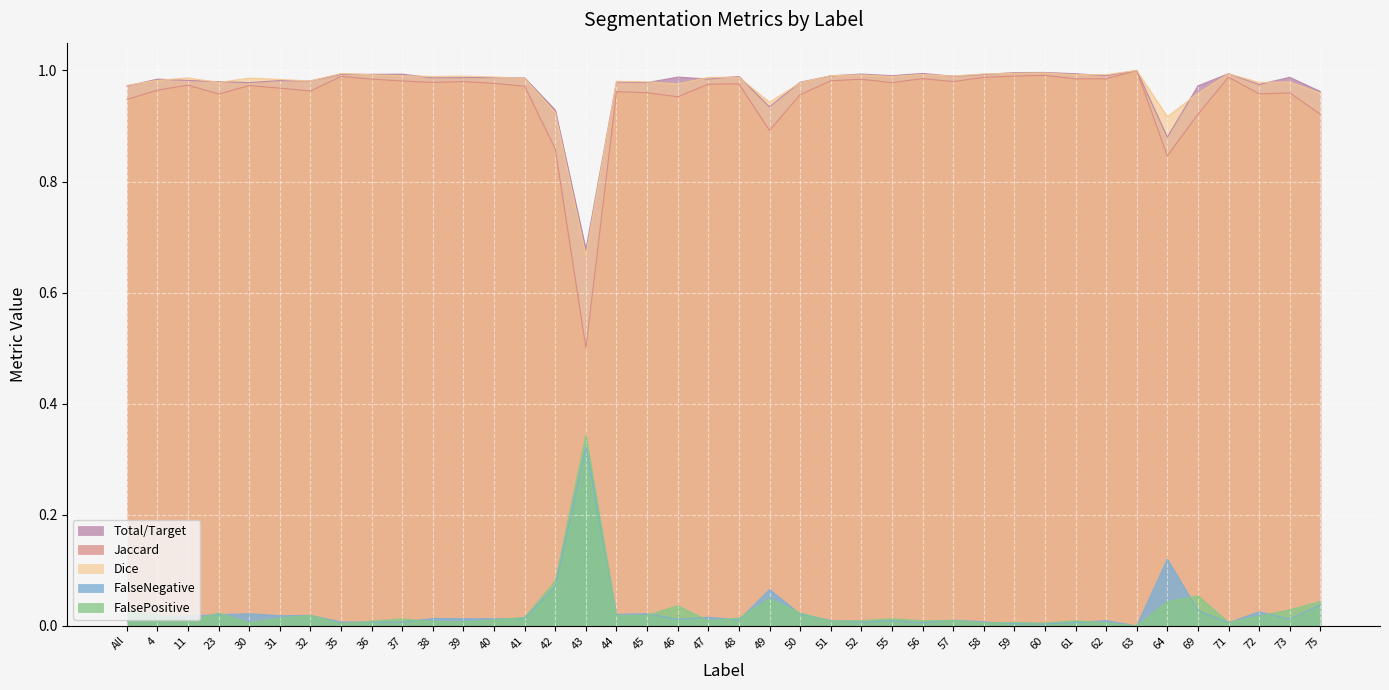

List the series in order of their peak value, lowest first.

FalseNegative, FalsePositive, Total/Target, Jaccard, Dice